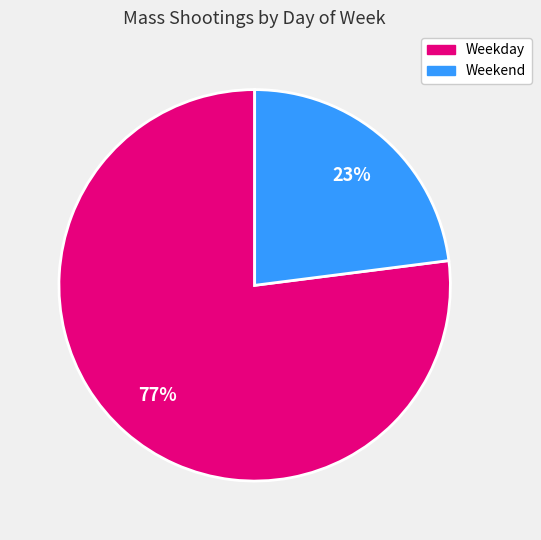

Does any single category account for the majority?

Yes